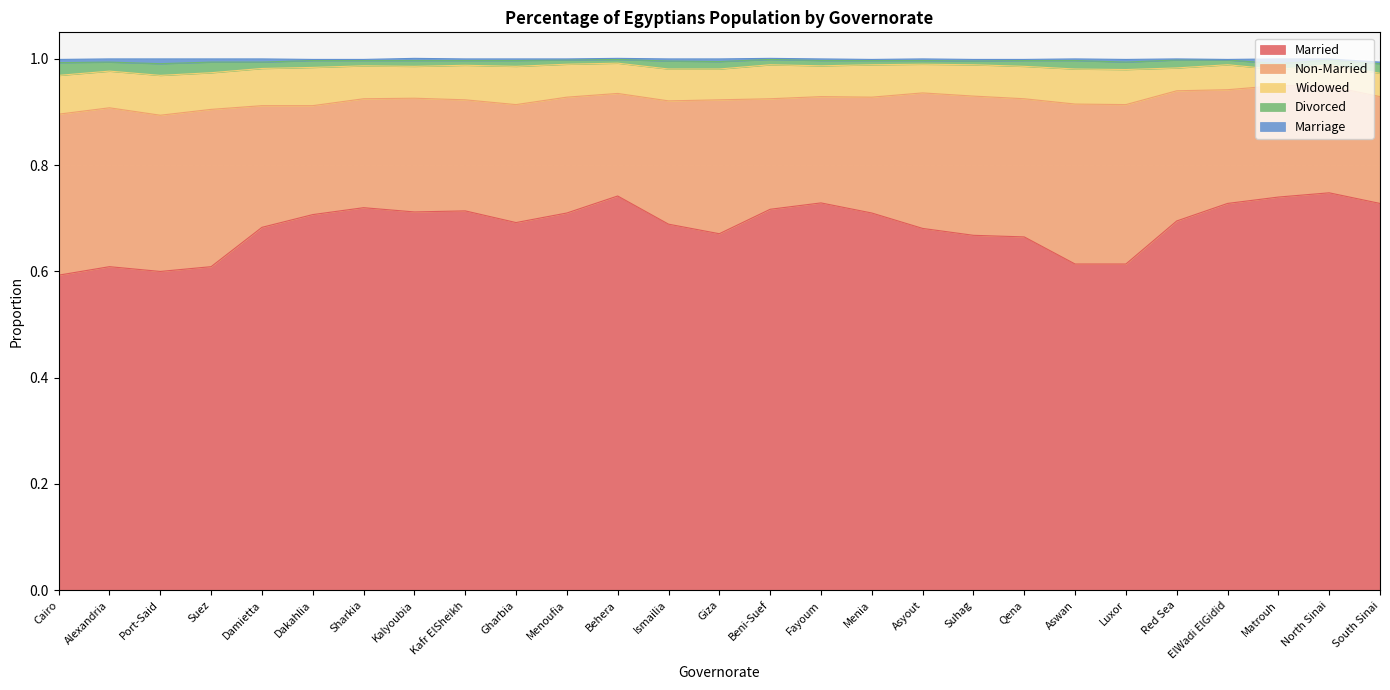

How many series are shown in this chart?

5